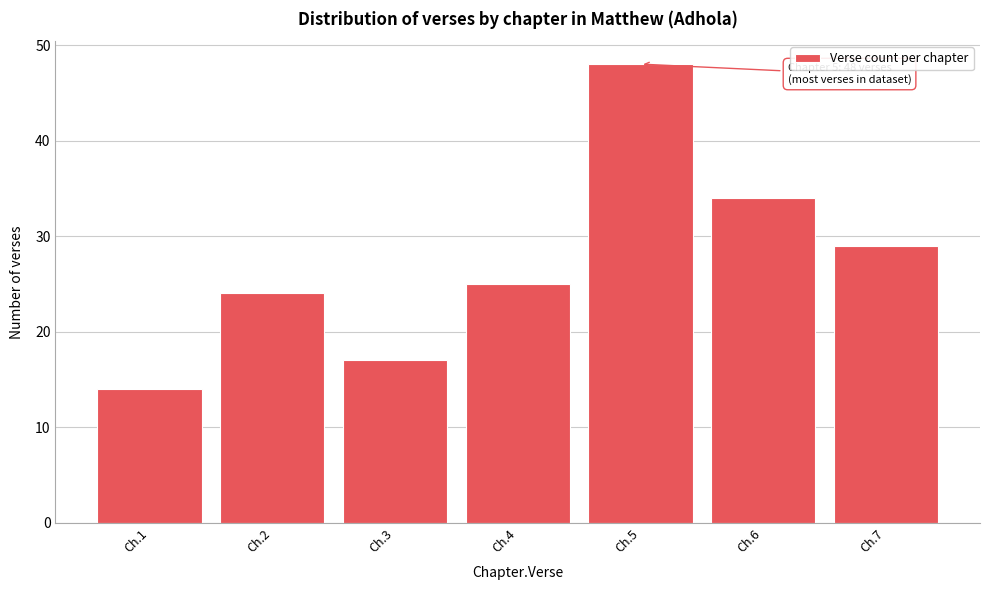

Reading left to right, what are all the values shown in this chart?

14	24	17	25	48	34	29